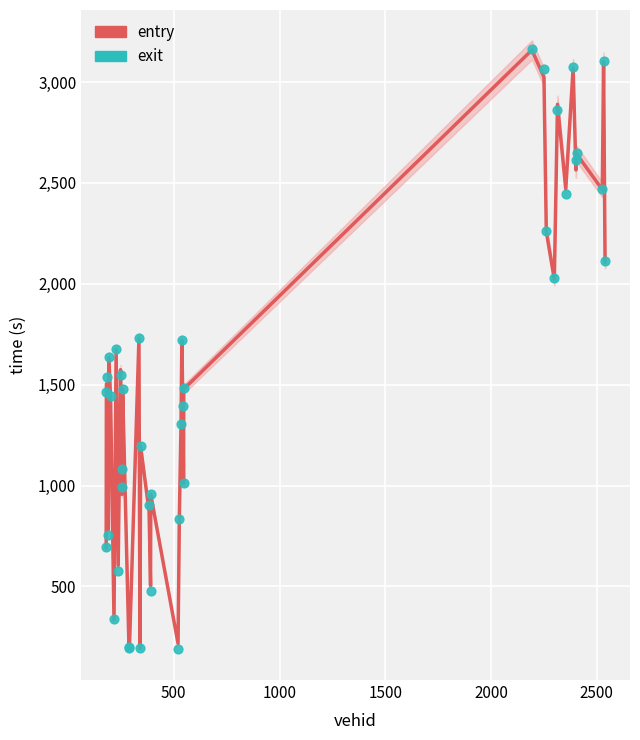

Which series reaches the maximum Y coordinate?

exit